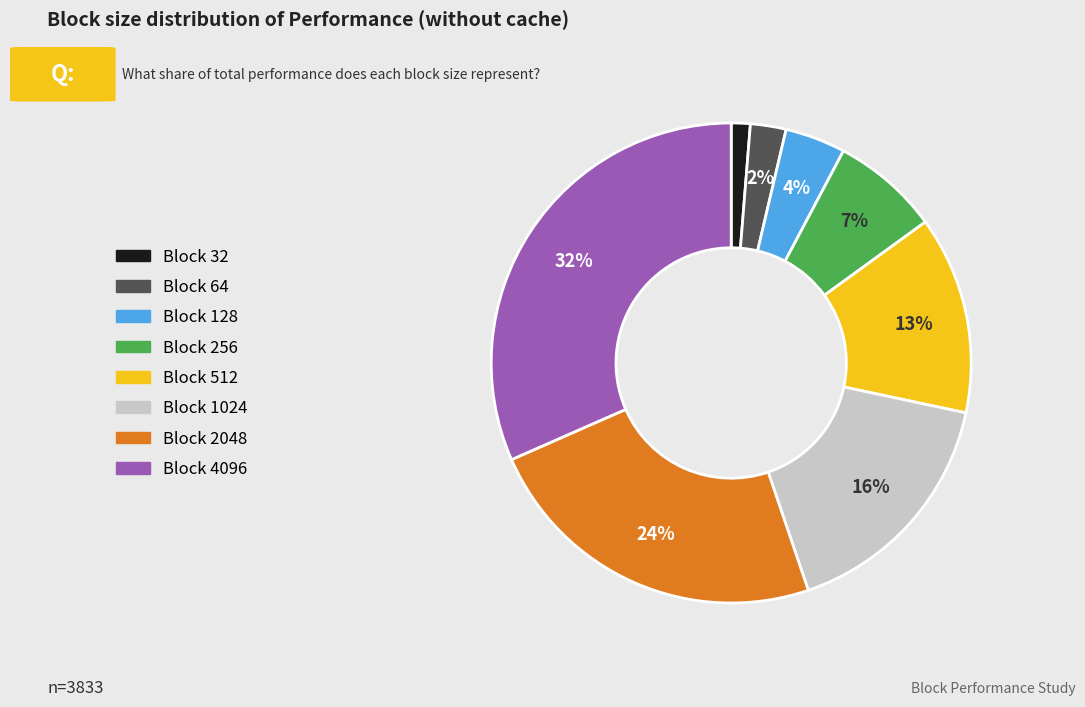

Does any single category account for the majority?

No